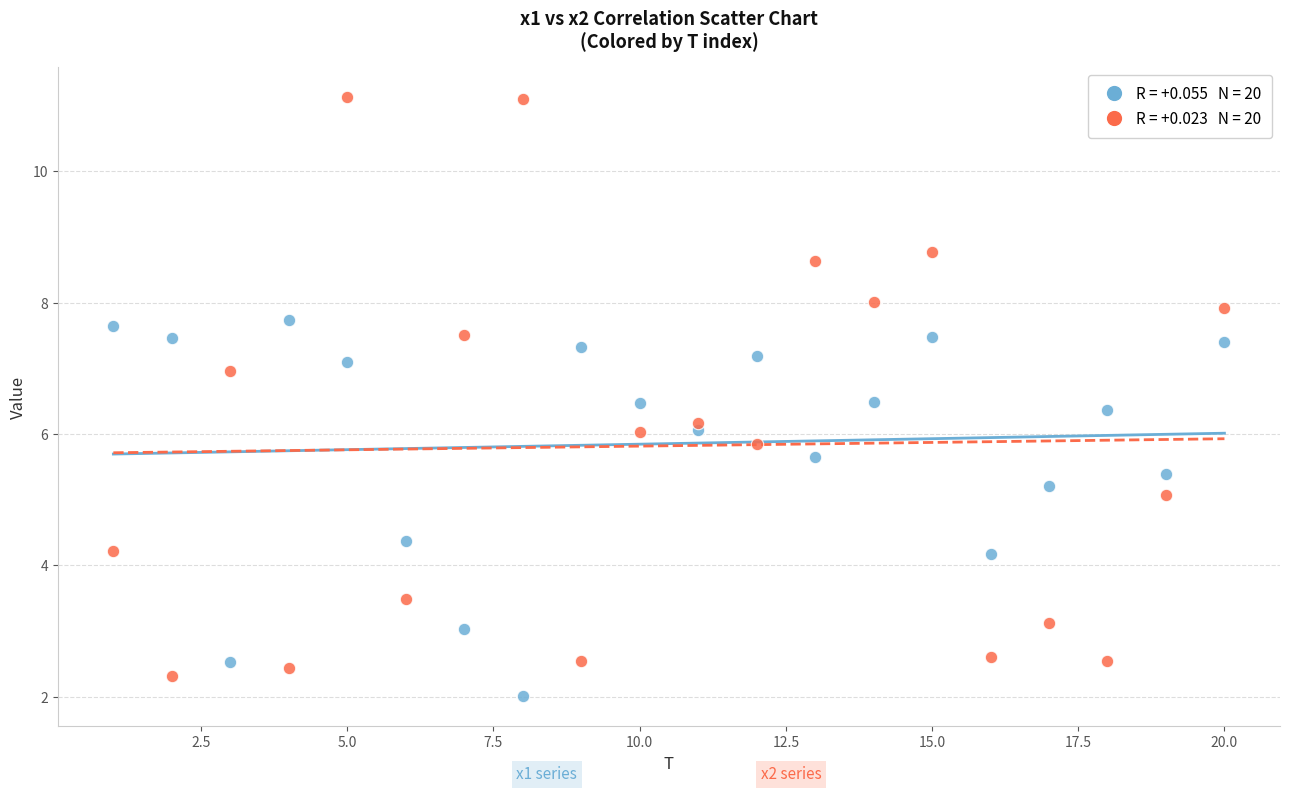

Across all data points, what is the range of Y values (max minus min)?

9.1